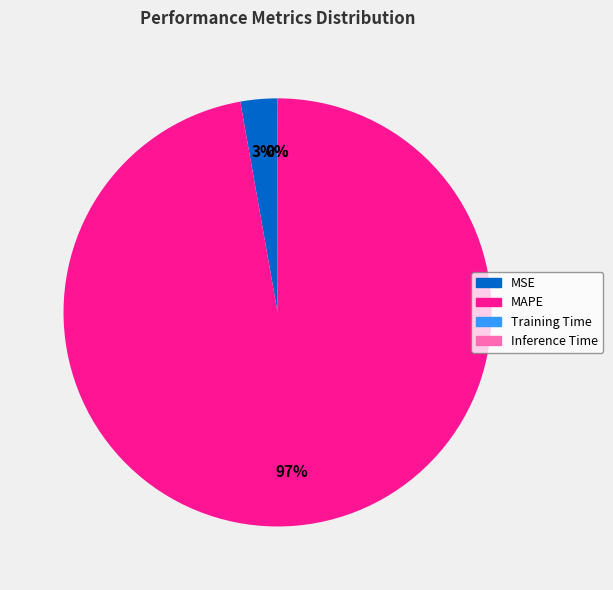

Does MAPE account for over 50% of the chart?

Yes